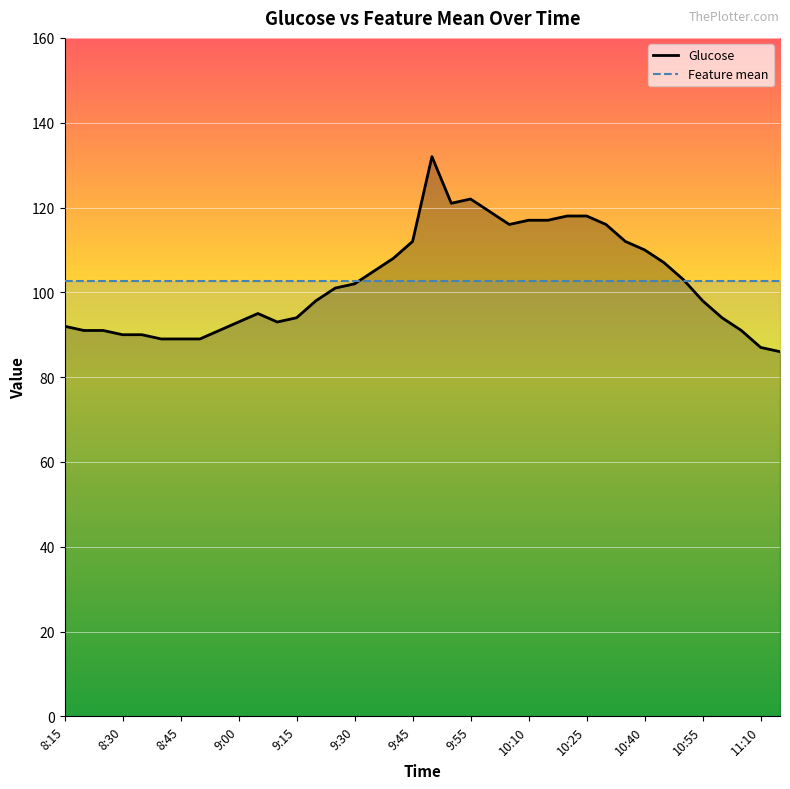

What is the difference between the values at 11:05 and 9:35?

14